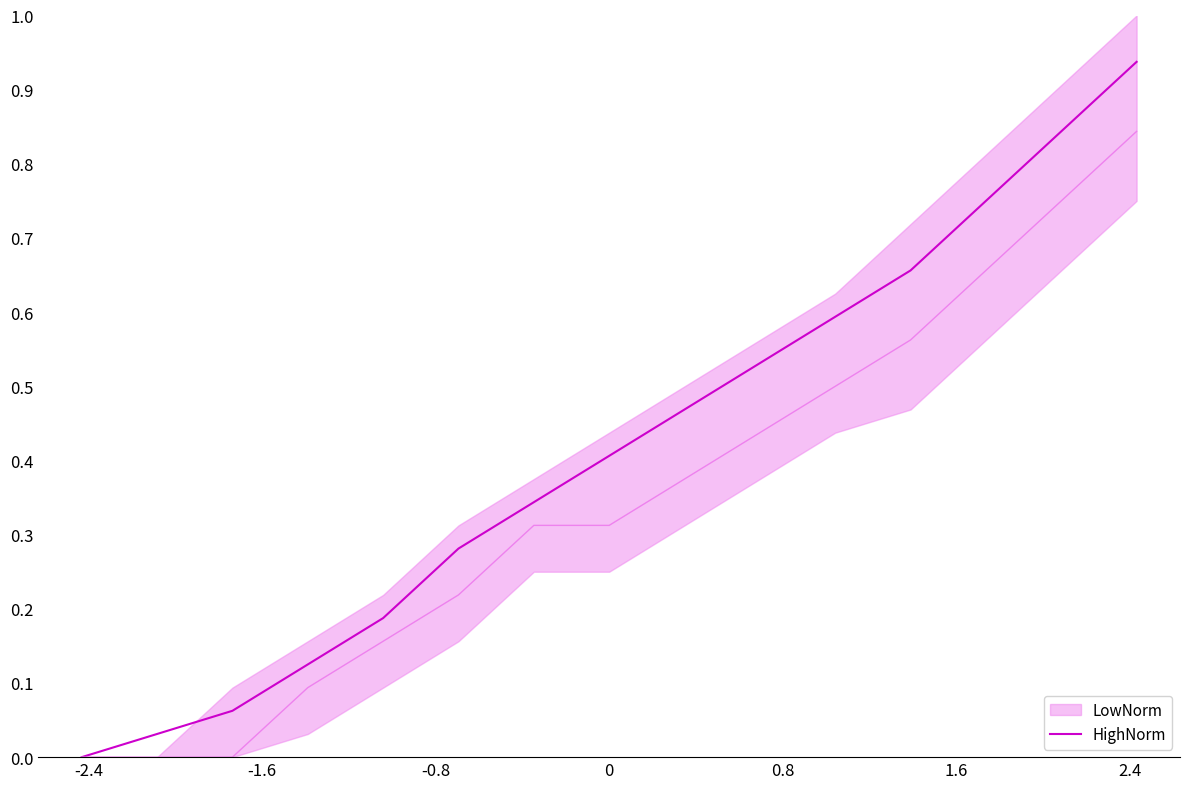

Read the value at -0.8.

0.1